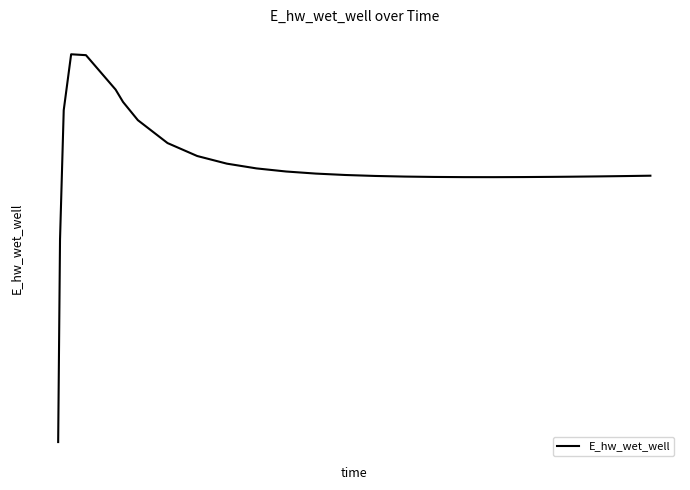

What is the maximum value shown in the chart?

135275.9